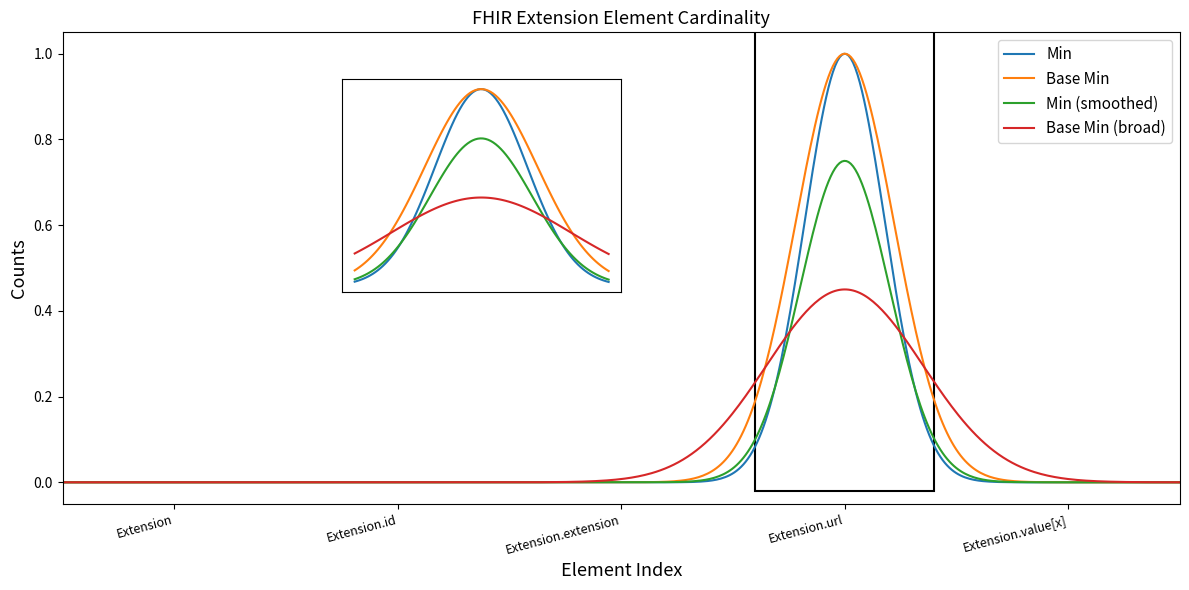

Which series has the widest spread of values?

Base Min